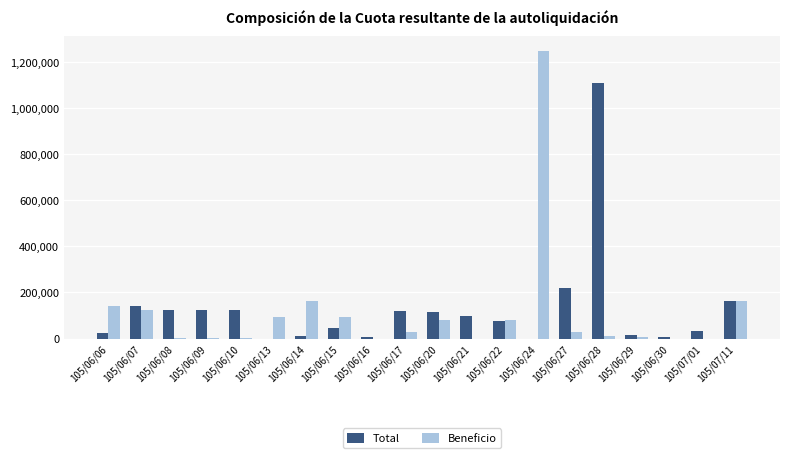

What is the sum of the Beneficio values at 105/06/20 and 105/06/09?

81000